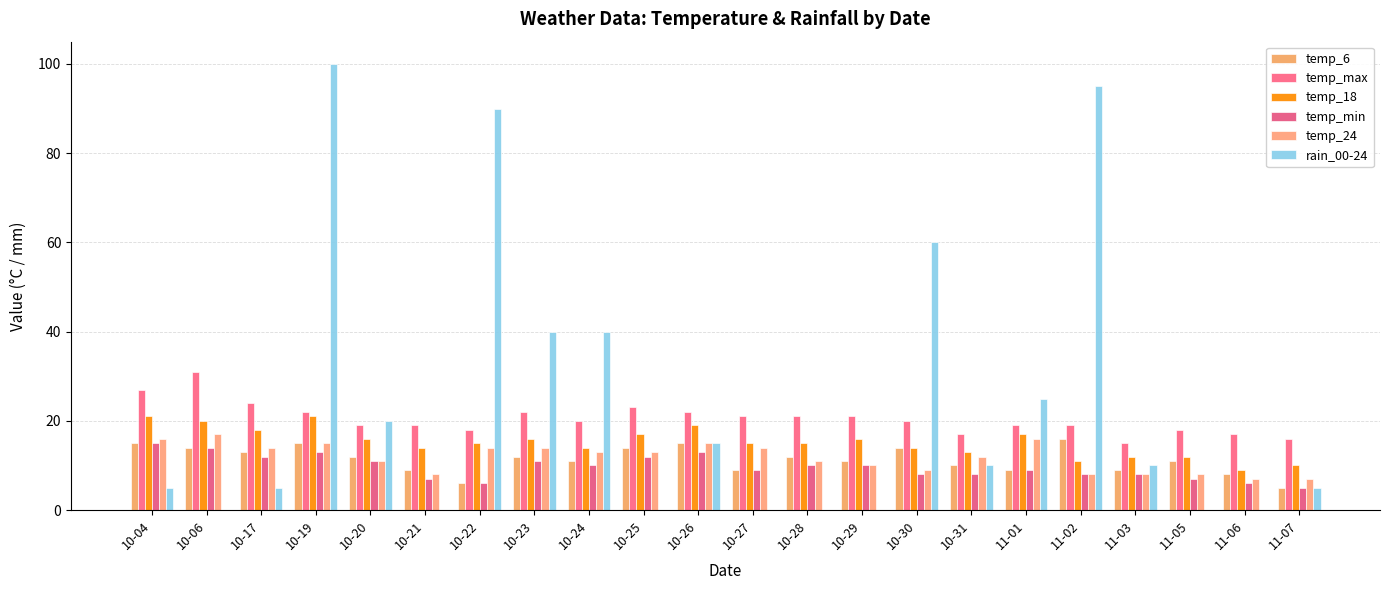

At which category is the sum across all series the highest?

10-19